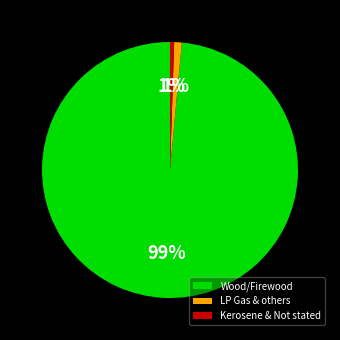

Is it true that Kerosene & Not stated is 1% of the pie?

True